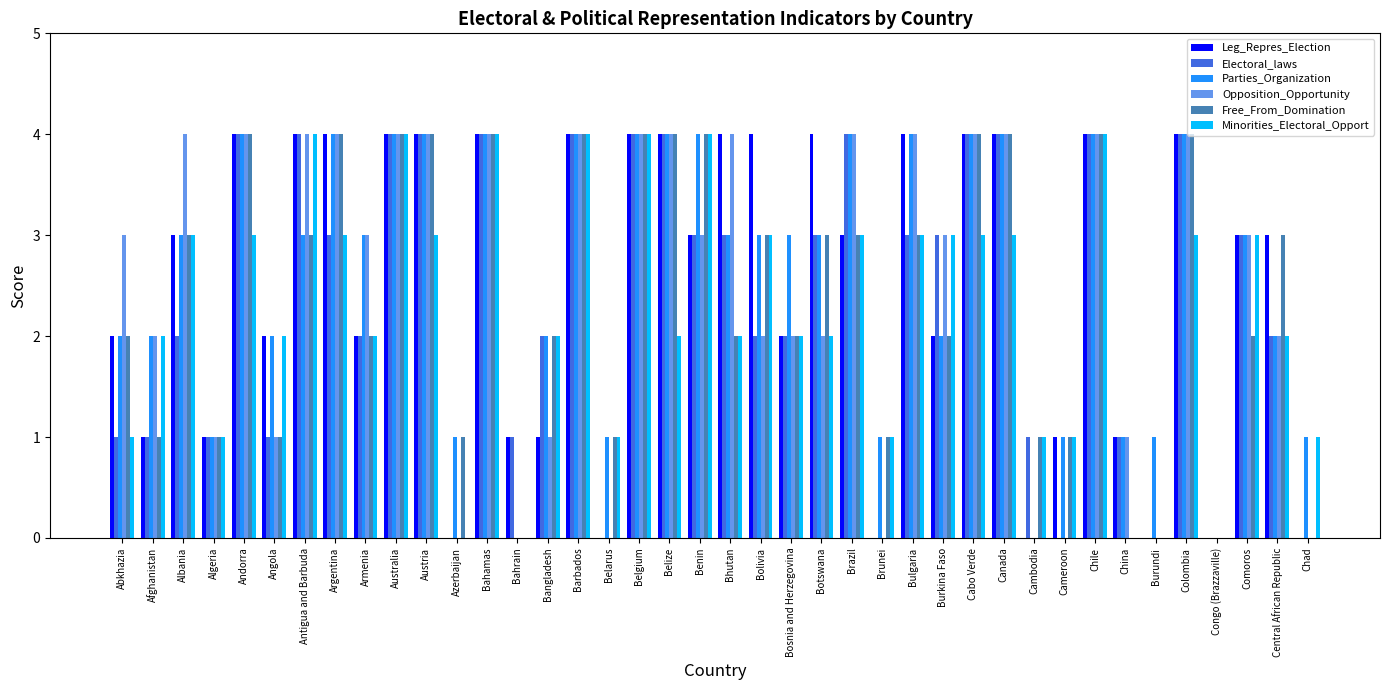

Is it true that Electoral_laws equals 3 at Comoros?

True